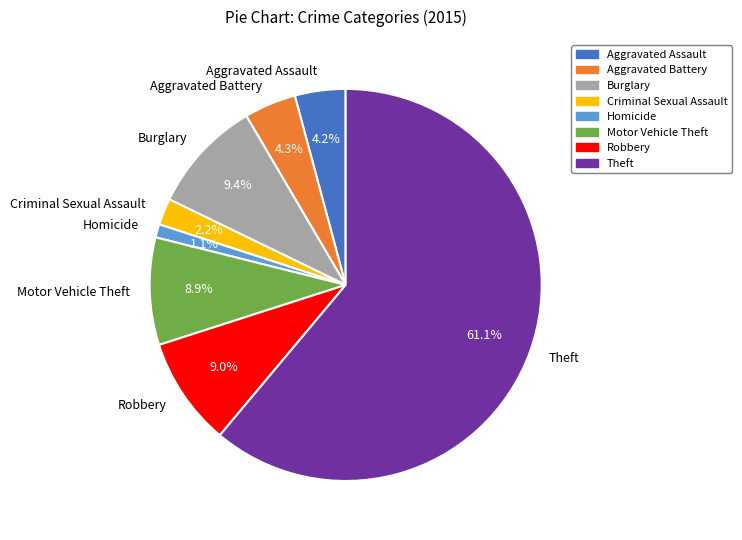

What percentage do Aggravated Assault and Homicide together represent?

5.3%